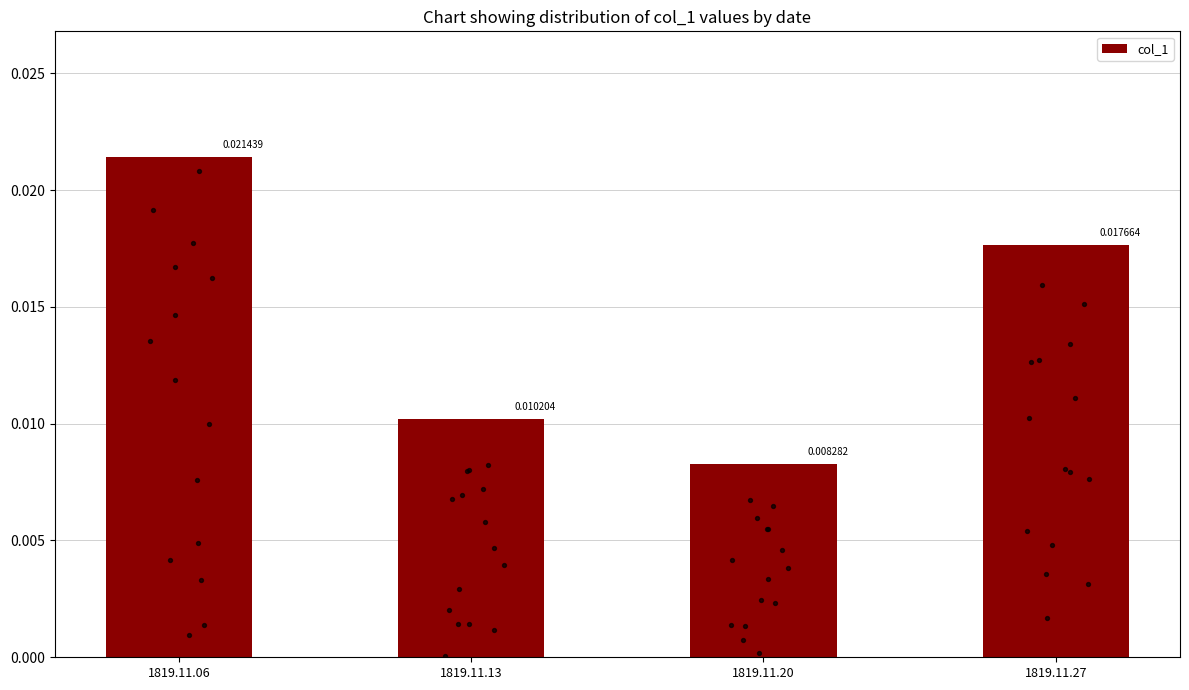

Which has a higher value, 1819.11.27 or 1819.11.13?

1819.11.27